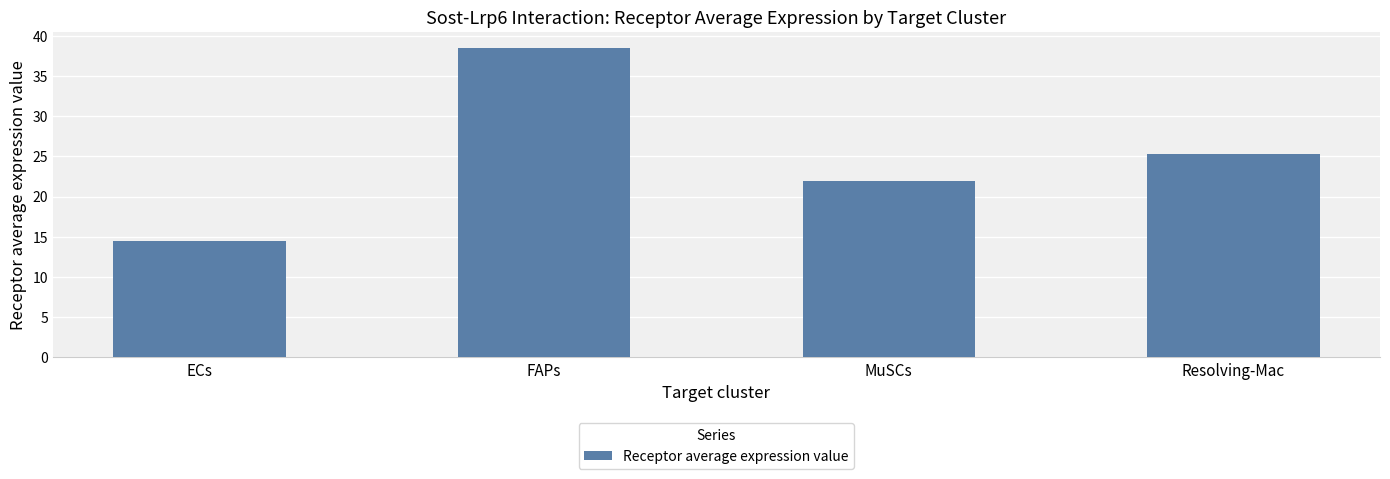

How many data points are less than 25?

2